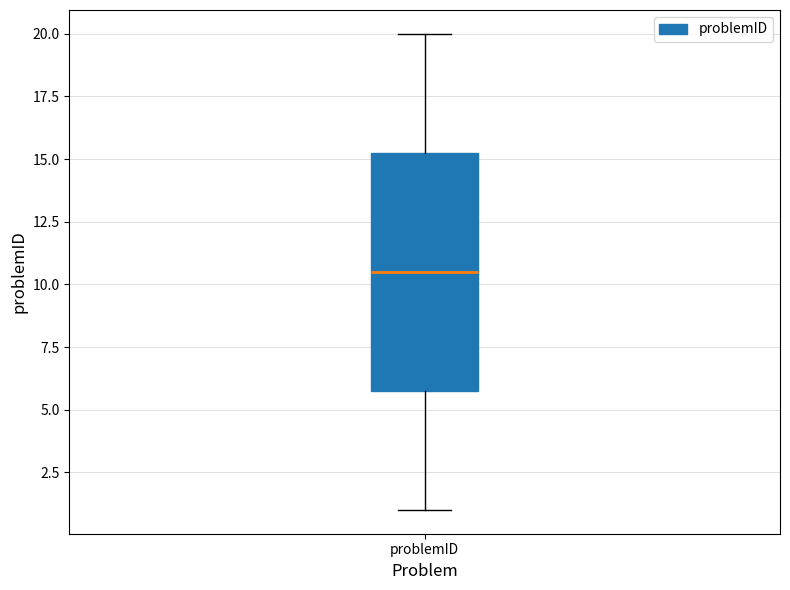

Where does the upper whisker of the box for problemID end on the y-axis? The values are not printed on the chart, so give them approximately, as read against the axis.

20.0